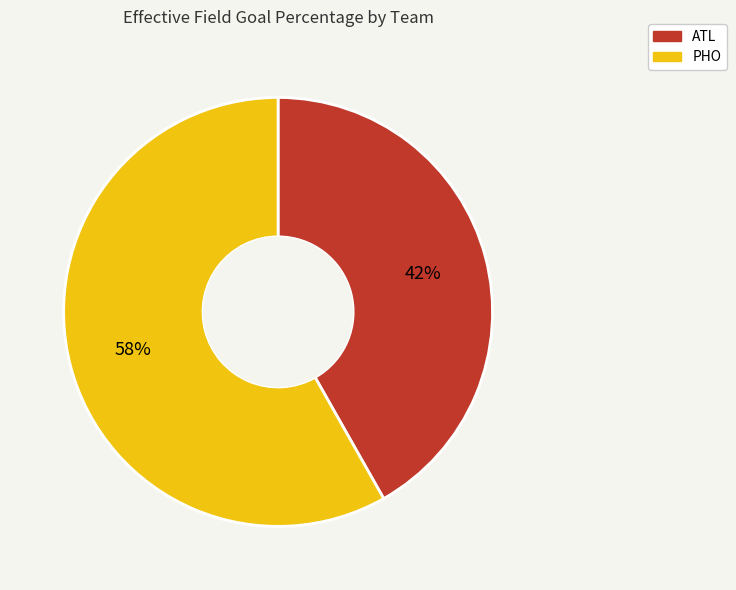

Between ATL and PHO, which is larger?

PHO